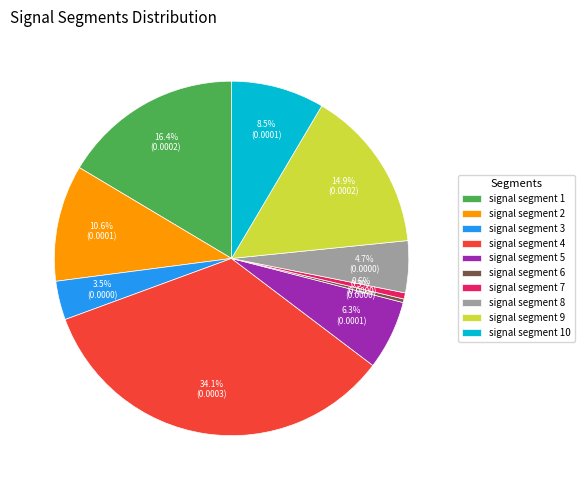

To the nearest percent, what is the average slice percentage?

10%